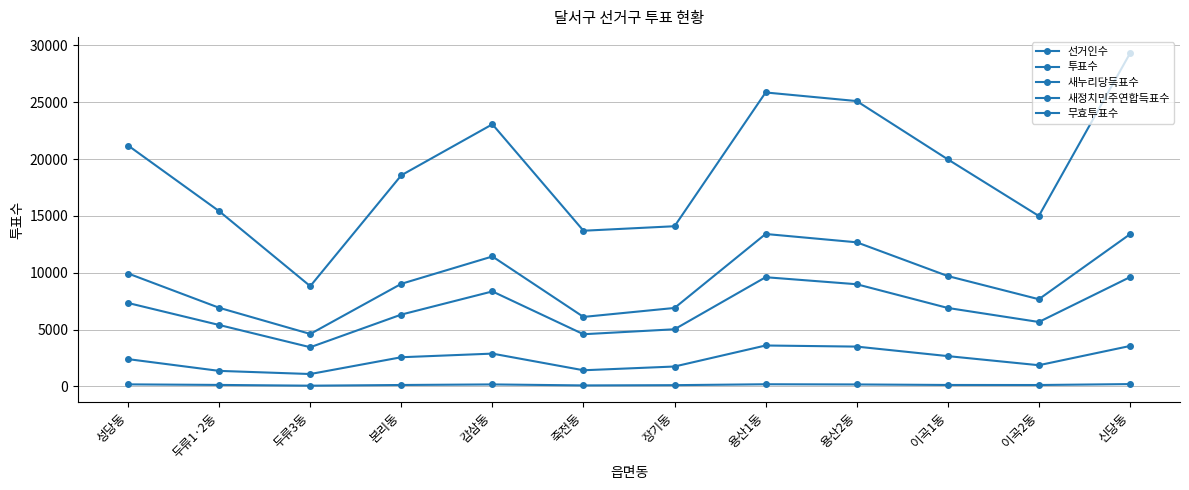

Reading left to right, what are all the values shown in this chart?

선거인수: 21187	15413	8822	18573	23055	13695	14091	25853	25097	19974	14994	29279
투표수: 9935	6919	4620	9029	11433	6117	6906	13410	12679	9712	7673	13383
새누리당득표수: 7342	5408	3452	6324	8360	4595	5032	9609	8991	6906	5672	9612
새정치민주연합득표수: 2406	1373	1096	2573	2891	1427	1757	3605	3508	2672	1871	3560
무효투표수: 187	138	72	132	182	95	117	196	180	134	130	211